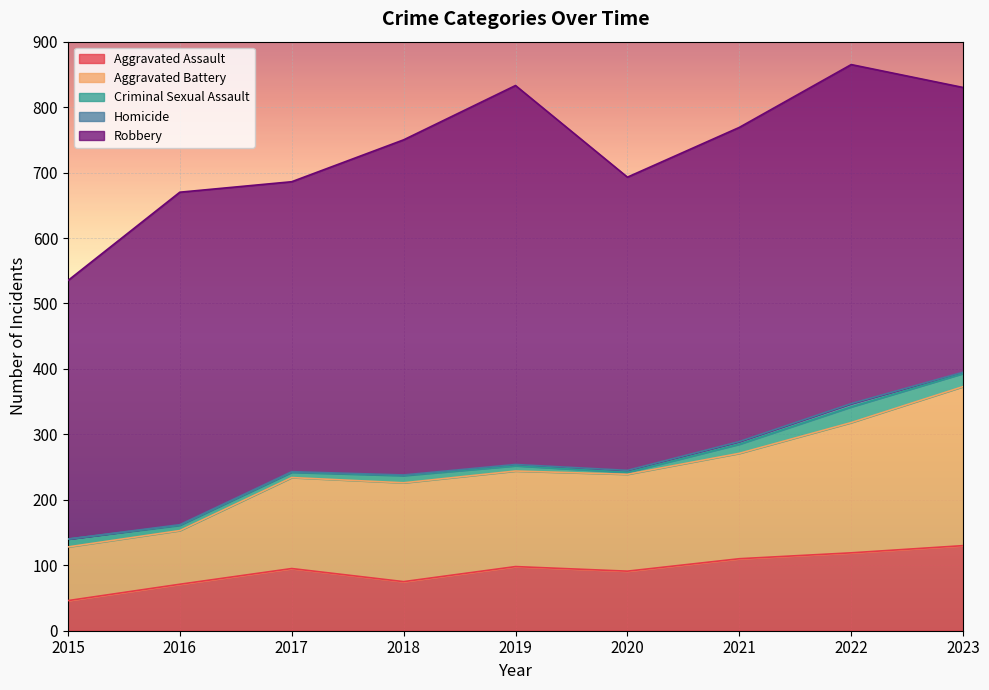

Rank the series at 2019 from highest to lowest value.

Robbery, Aggravated Battery, Aggravated Assault, Criminal Sexual Assault, Homicide